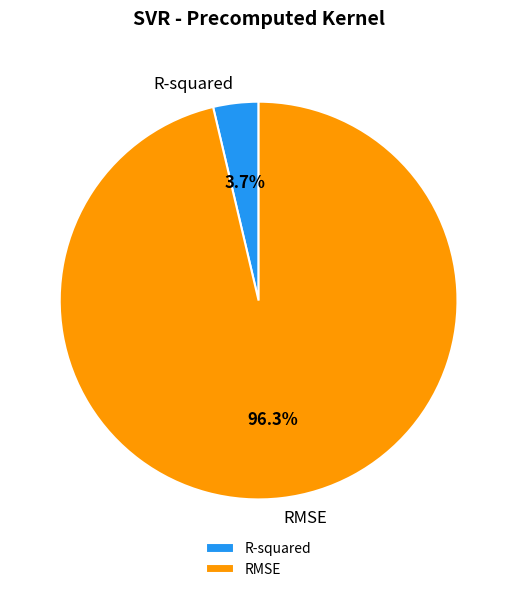

To the nearest percent, what is the average slice percentage?

50%